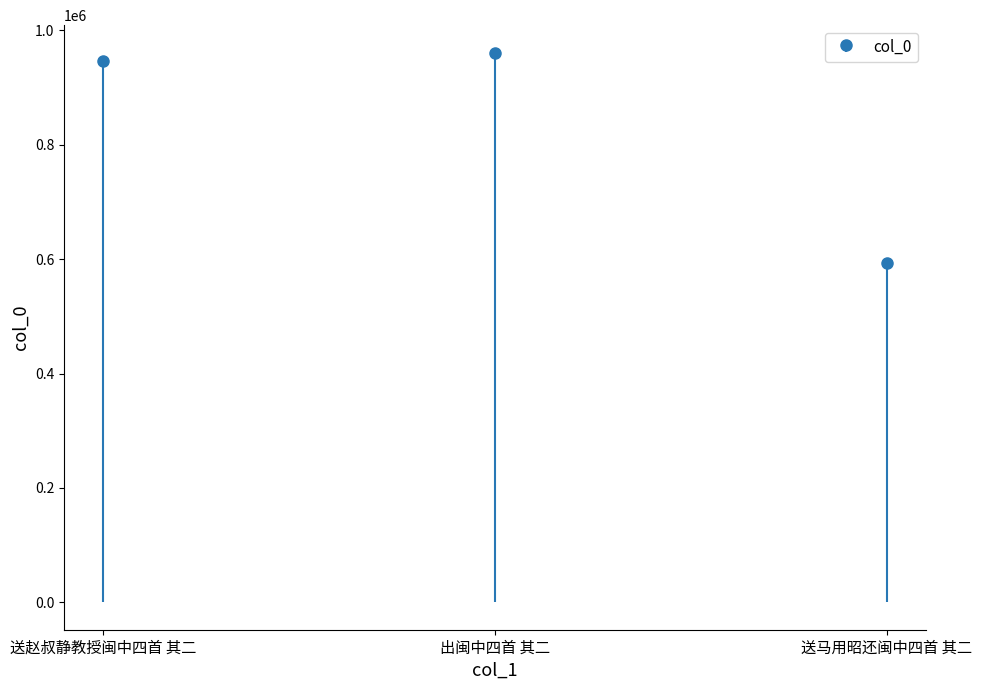

How many data points are above 946368?

1